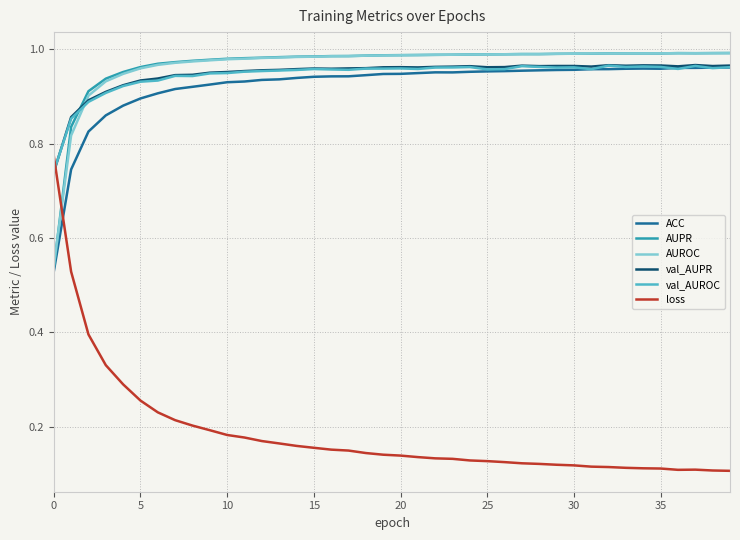

True or false: loss and ACC intersect in this chart.

True